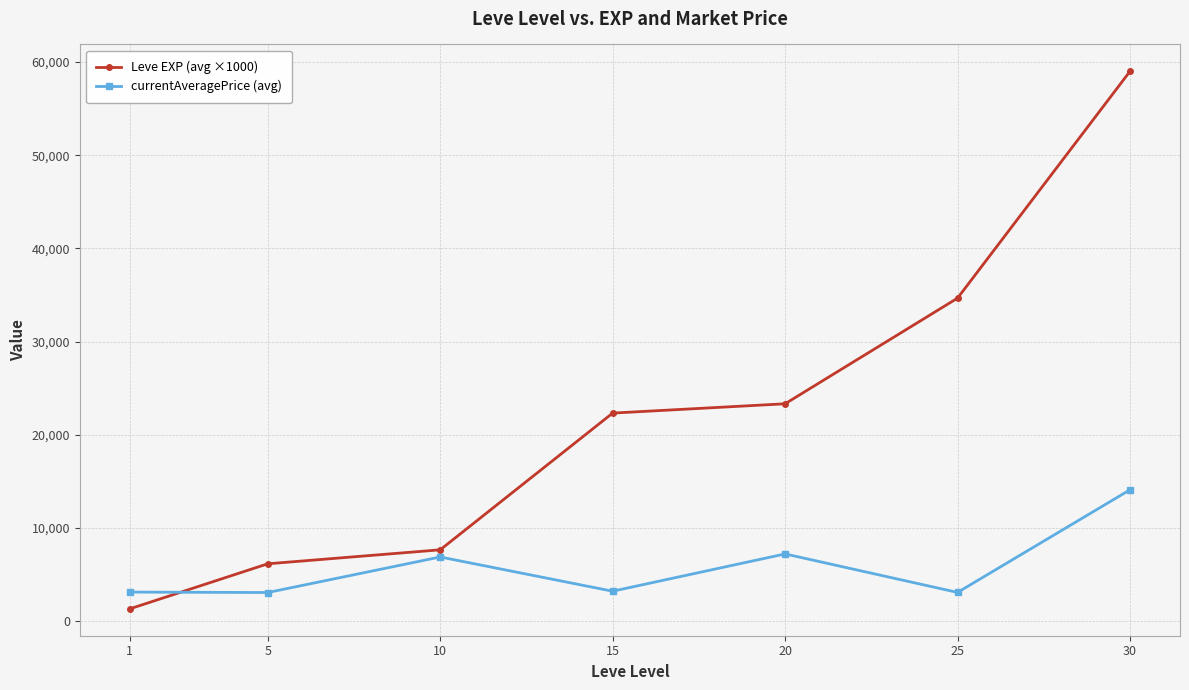

Which category has the highest value in the currentAveragePrice (avg) series?

30